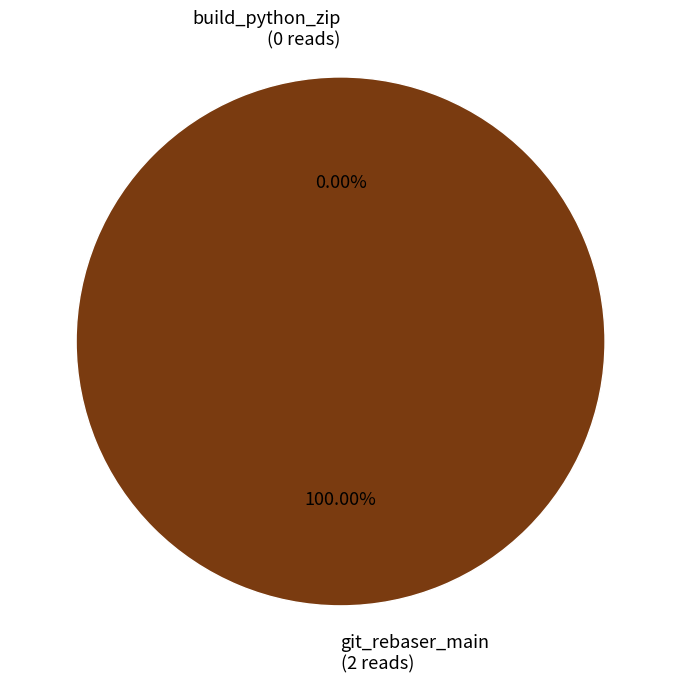

What portion of the pie excludes build_python_zip?

100.0%